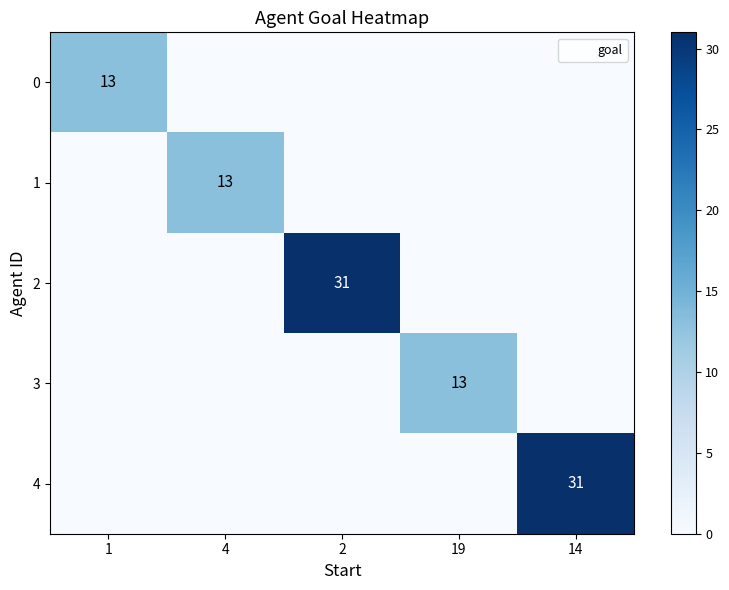

List the labels in order of 0 value, smallest first.

4, 2, 19, 14, 1